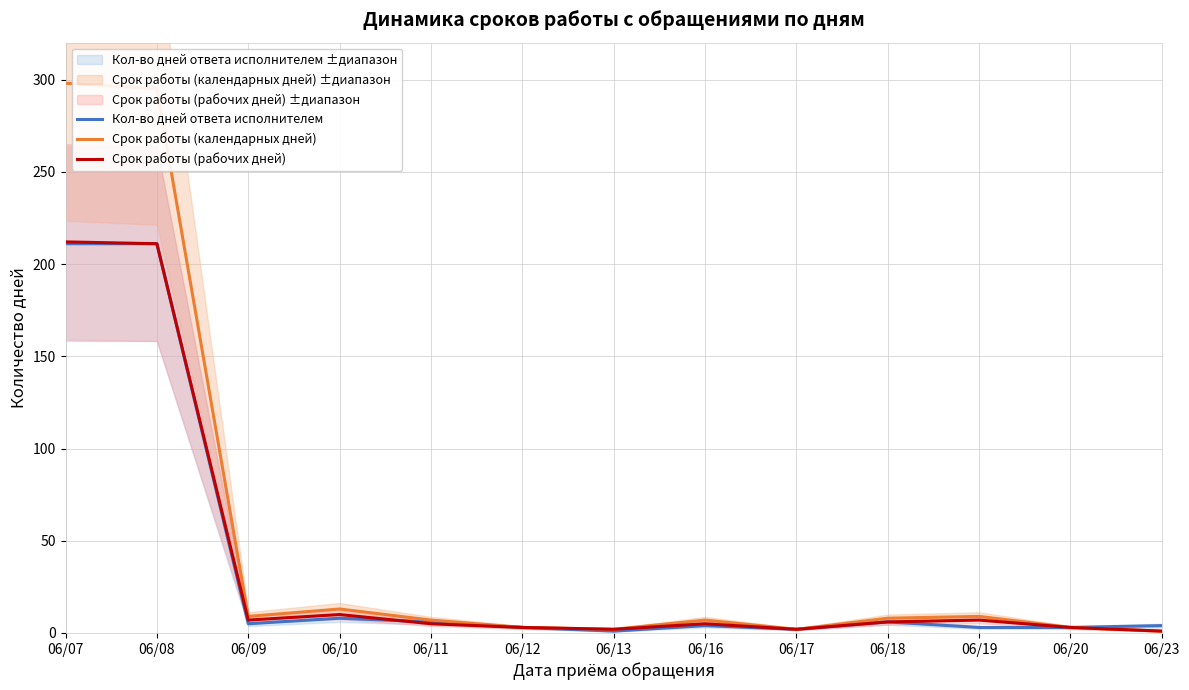

Does the chart have visible grid lines?

Yes